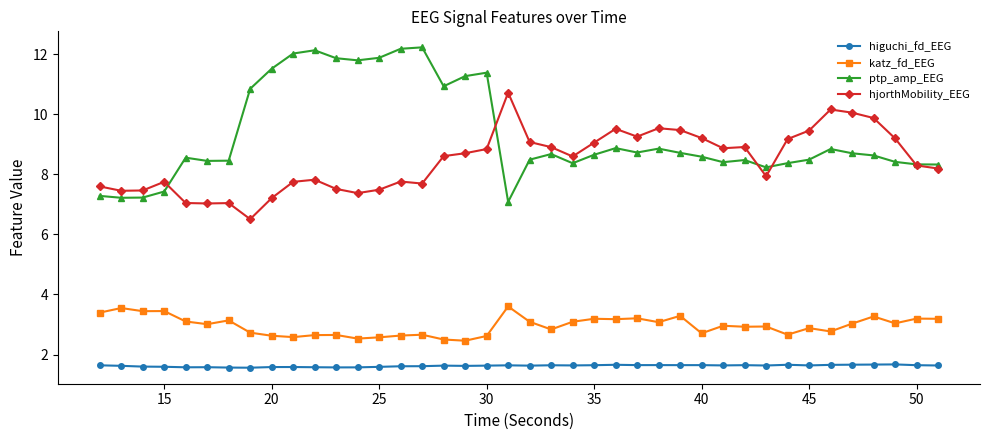

True or false: katz_fd_EEG and higuchi_fd_EEG intersect in this chart.

False